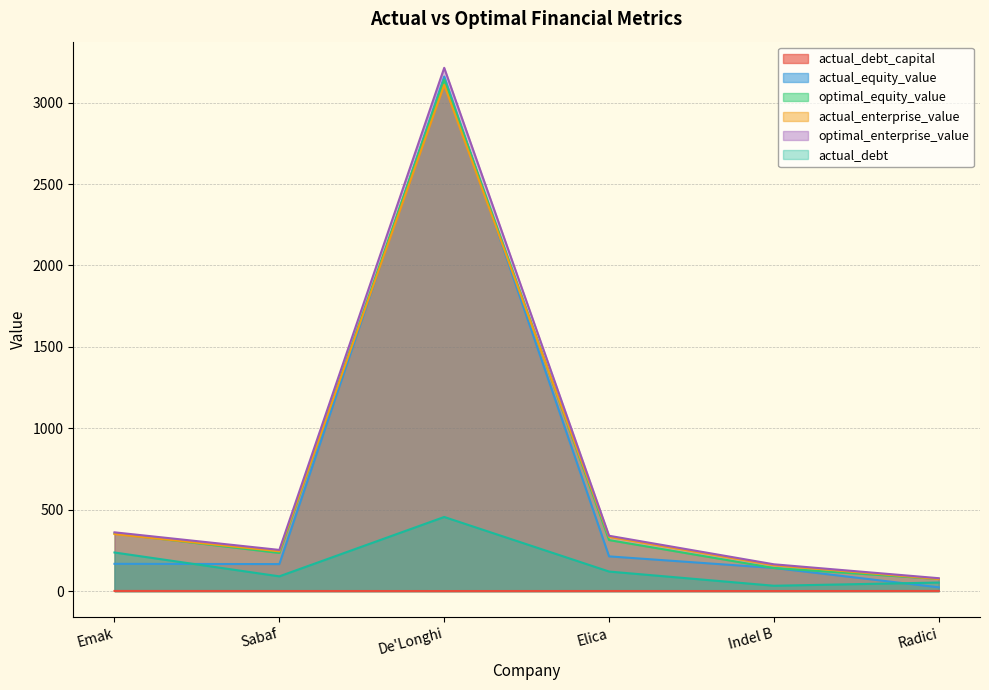

How many lines are shown in the chart?

6